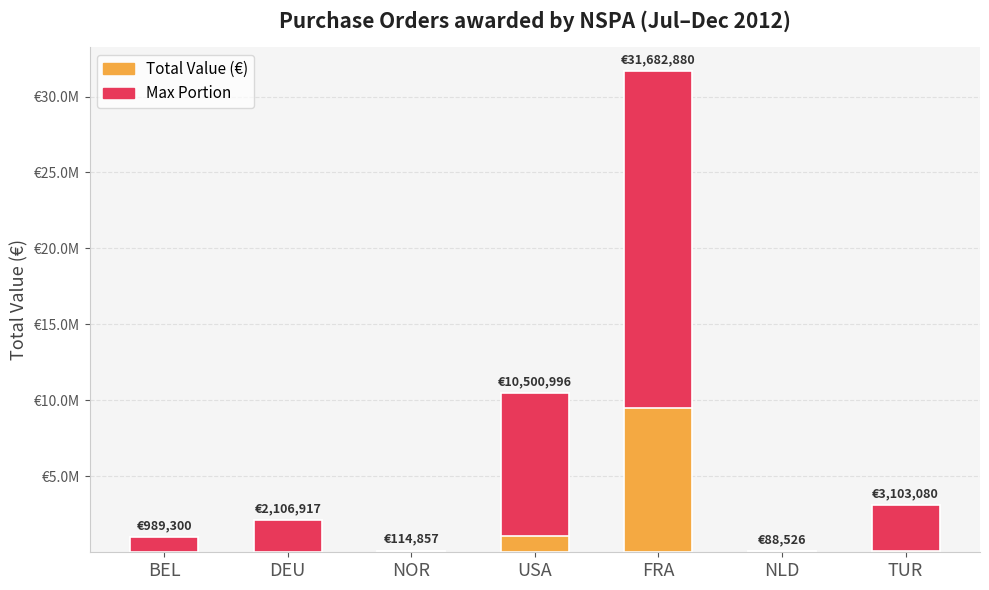

What is the sum of all values?

48586556